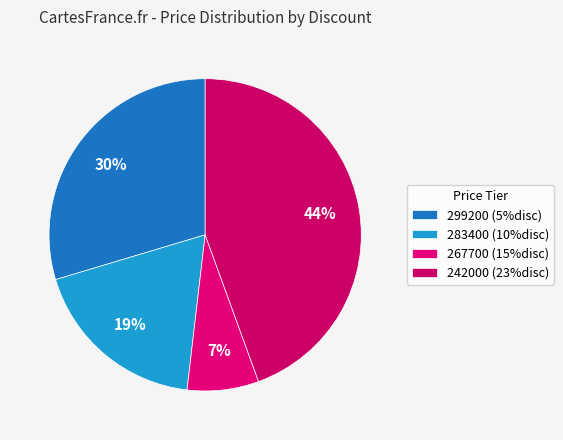

How many slices are in this pie chart?

4